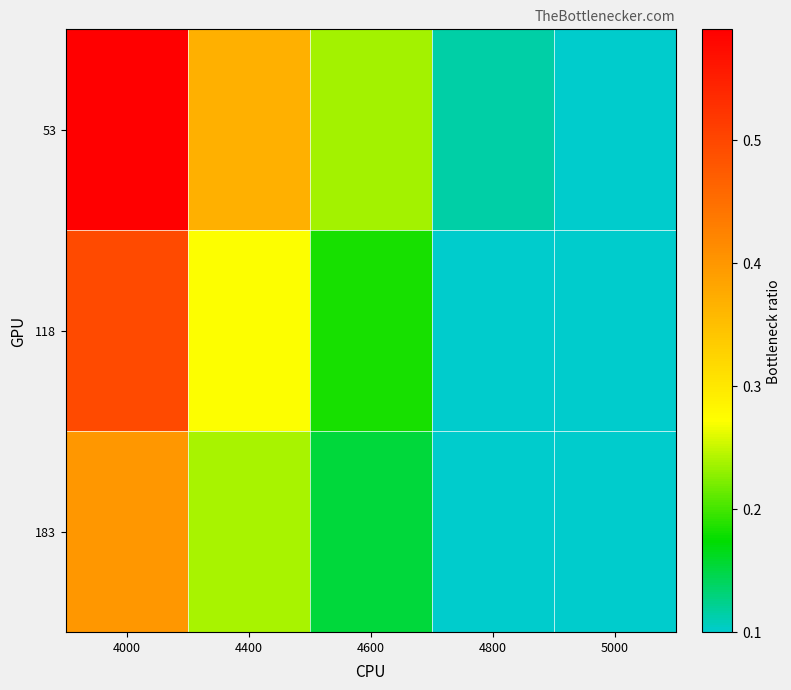

Which series has the largest range (max minus min)?

53